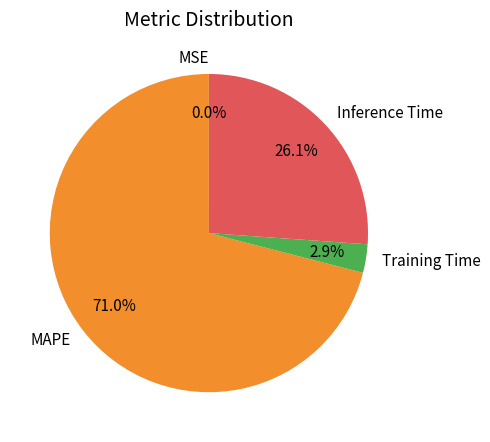

Does any single category account for the majority?

Yes